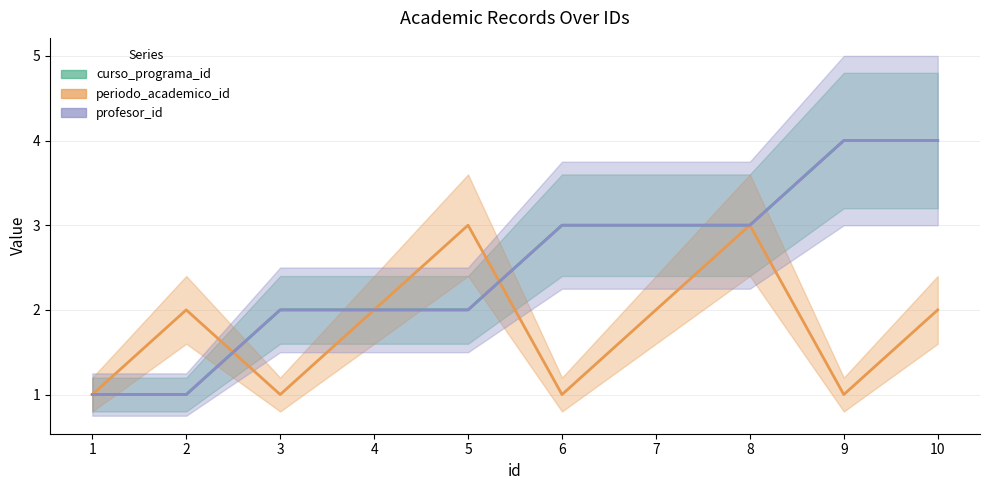

What is the value of the profesor_id point at the 8th from the left?

3